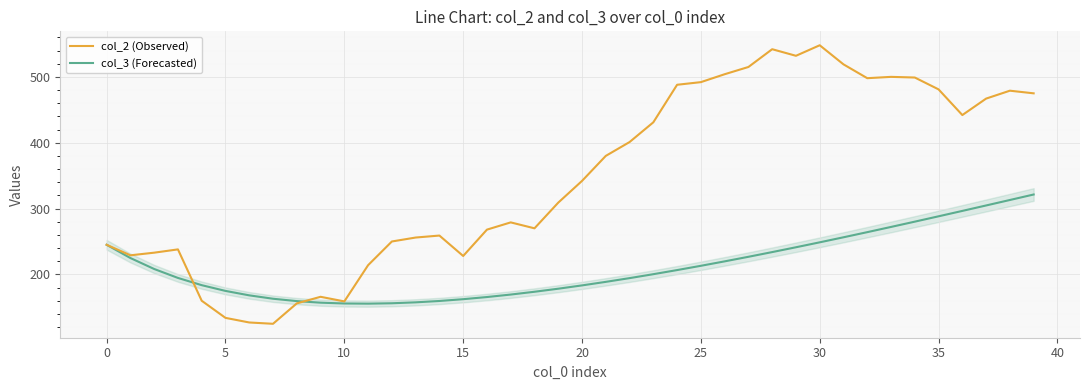

How many values in the col_2 (Observed) series are below 342?

20